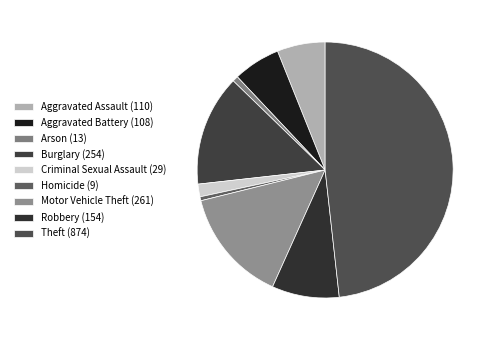

Does Robbery account for over 50% of the chart?

No